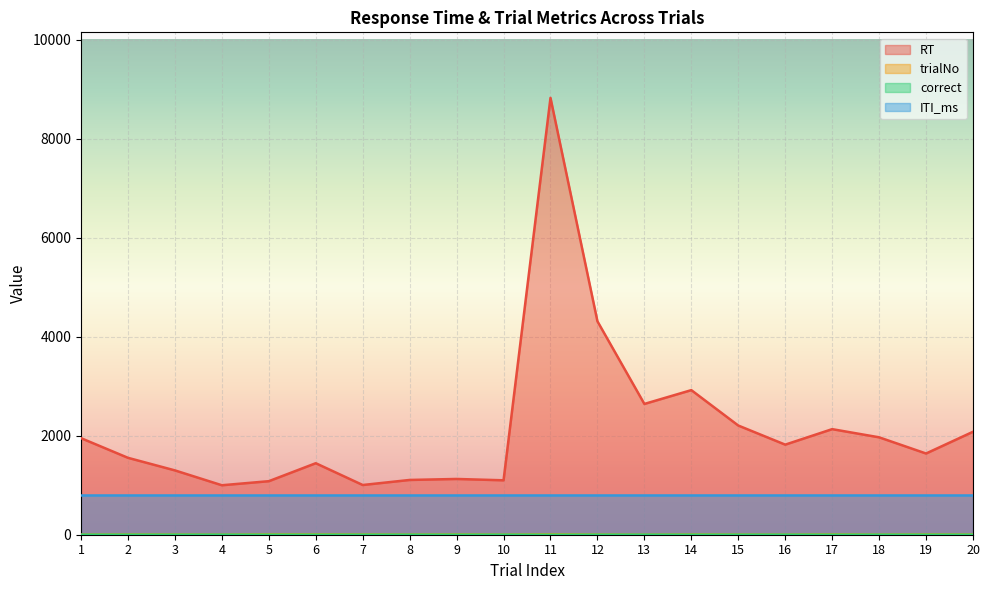

Where is the first local minimum for trialNo?

4